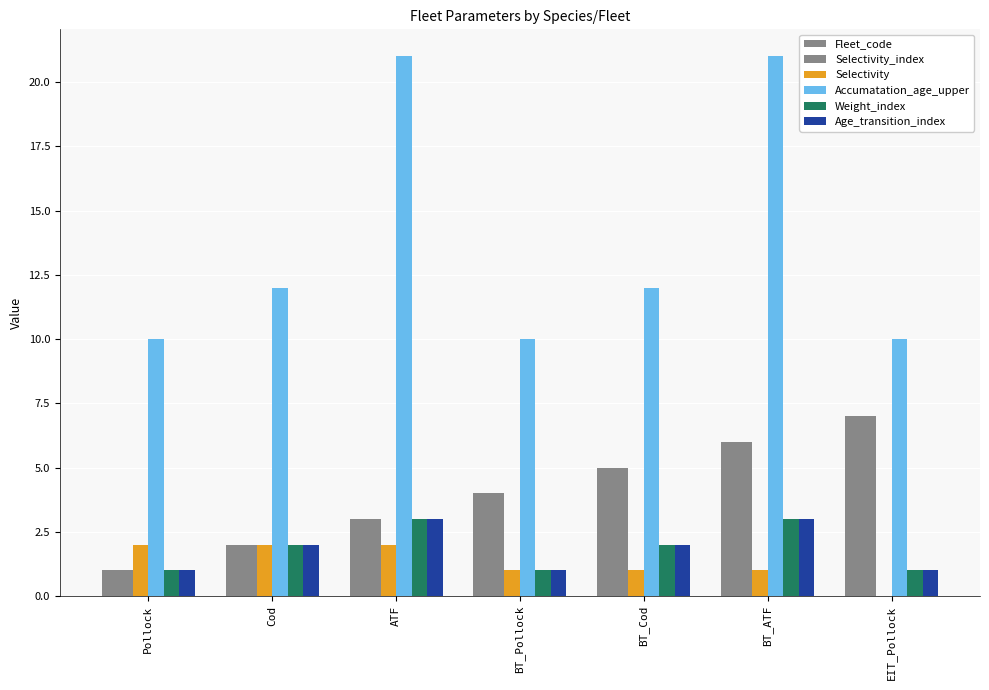

Count the number of data series in this chart.

6